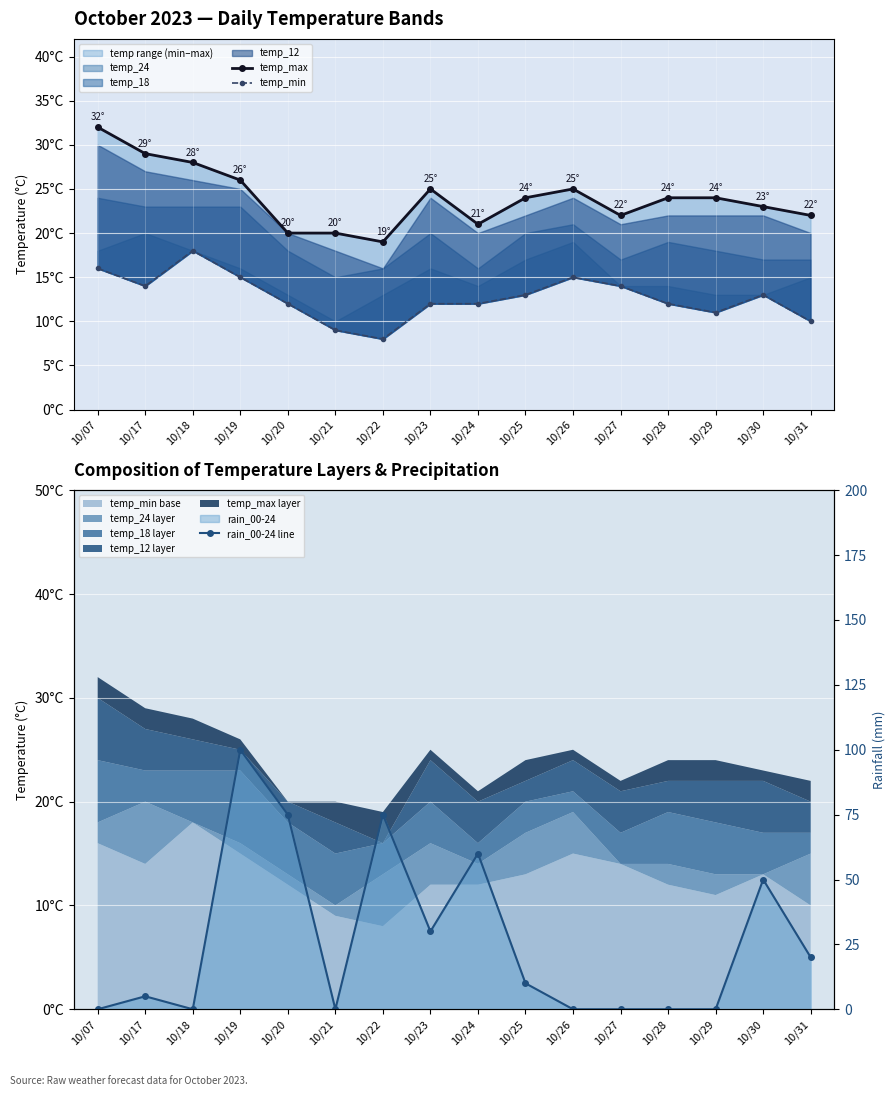

What is the average value of the temp_min series?

13